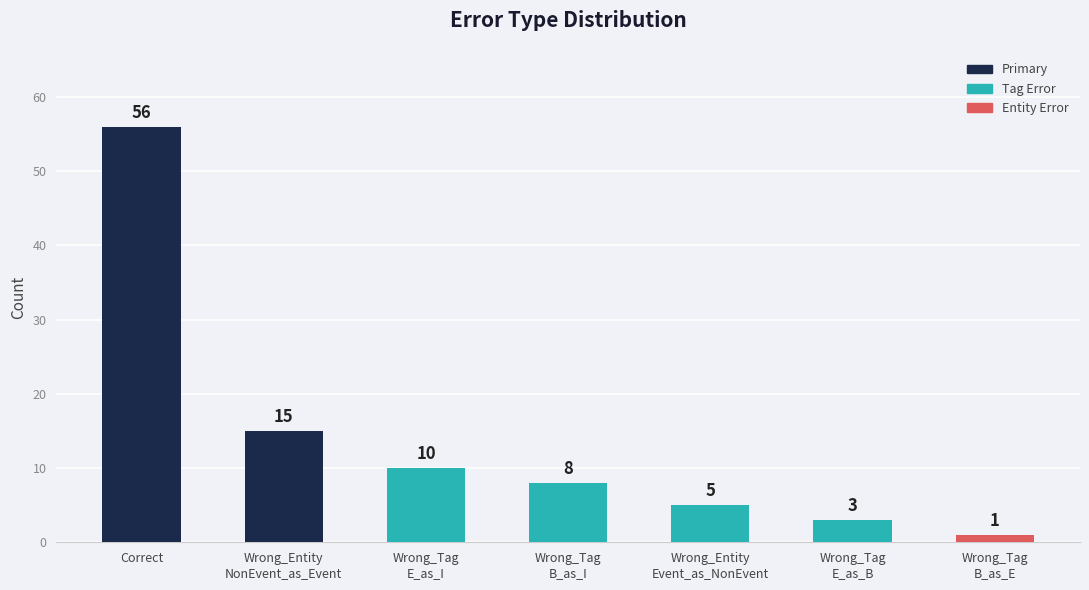

What is the greatest value displayed?

56